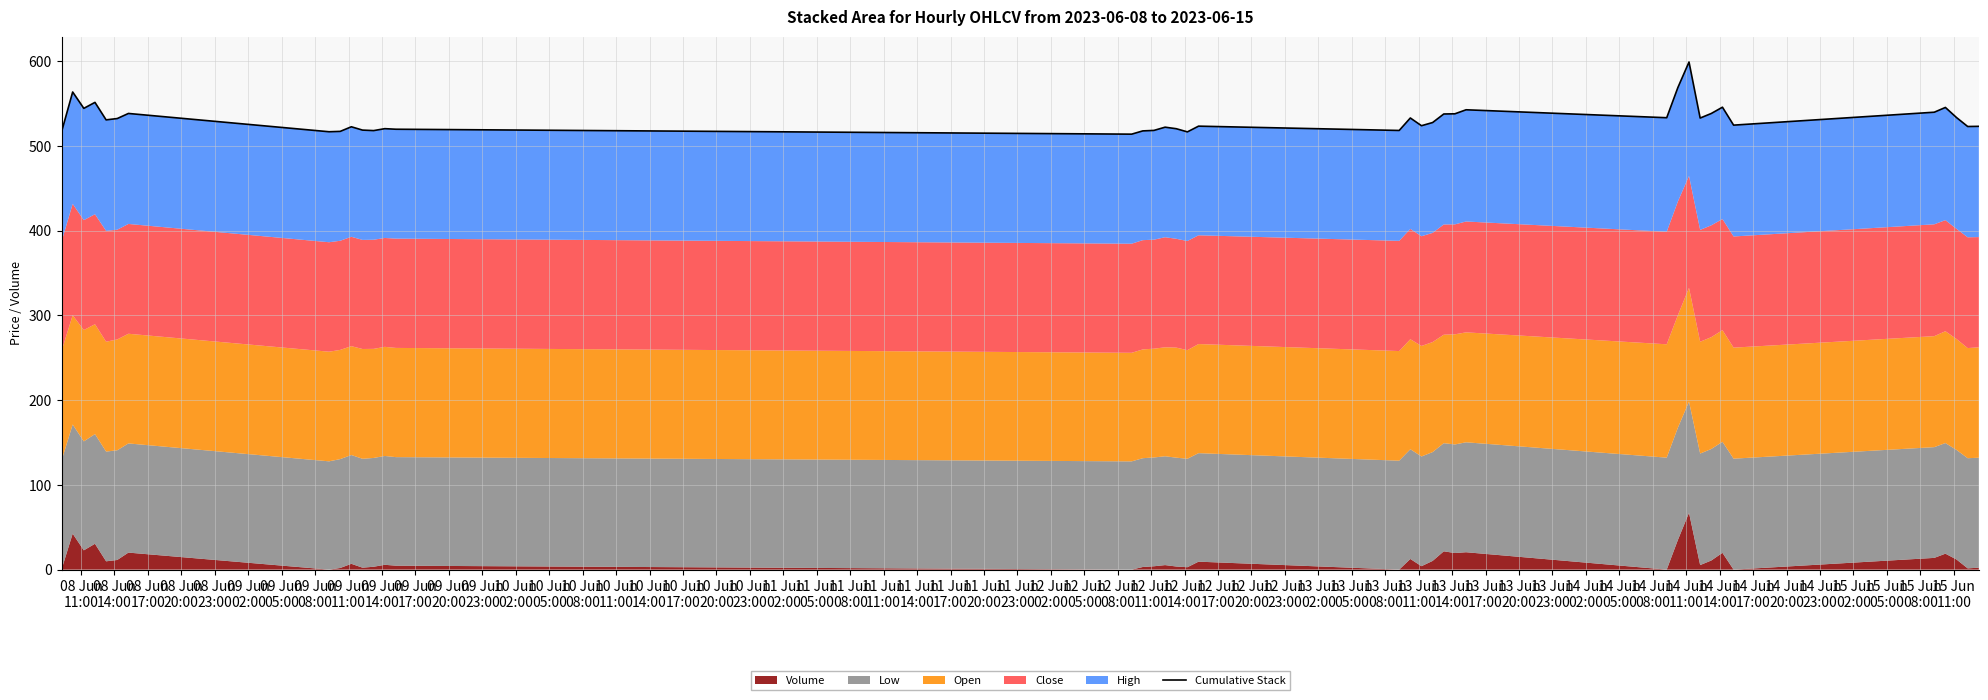

What is the change in value from 09 Jun
02:00 to 10 Jun
14:00?

-10.2